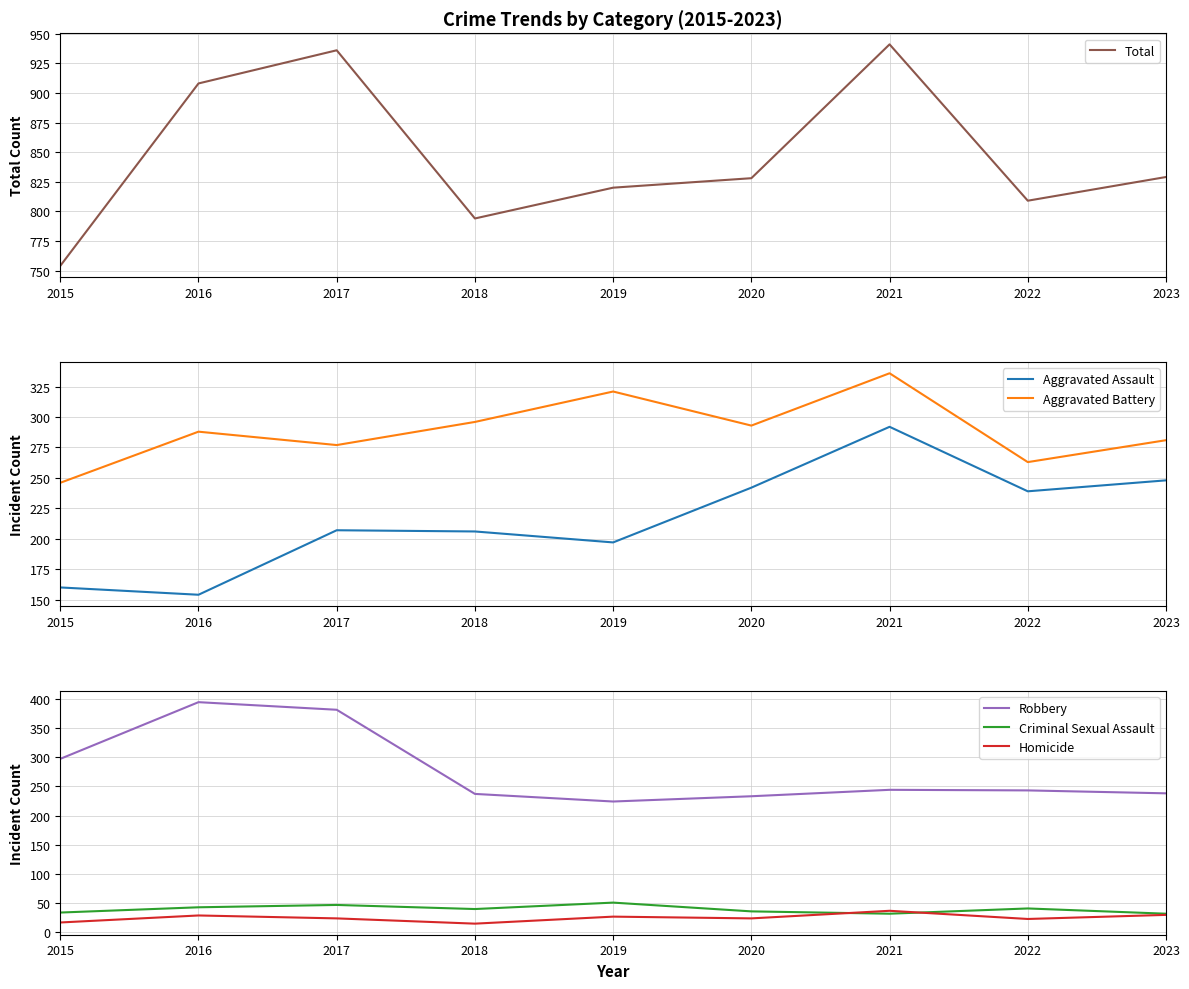

Between 2016 and 2022, which series saw the biggest shift?

Robbery